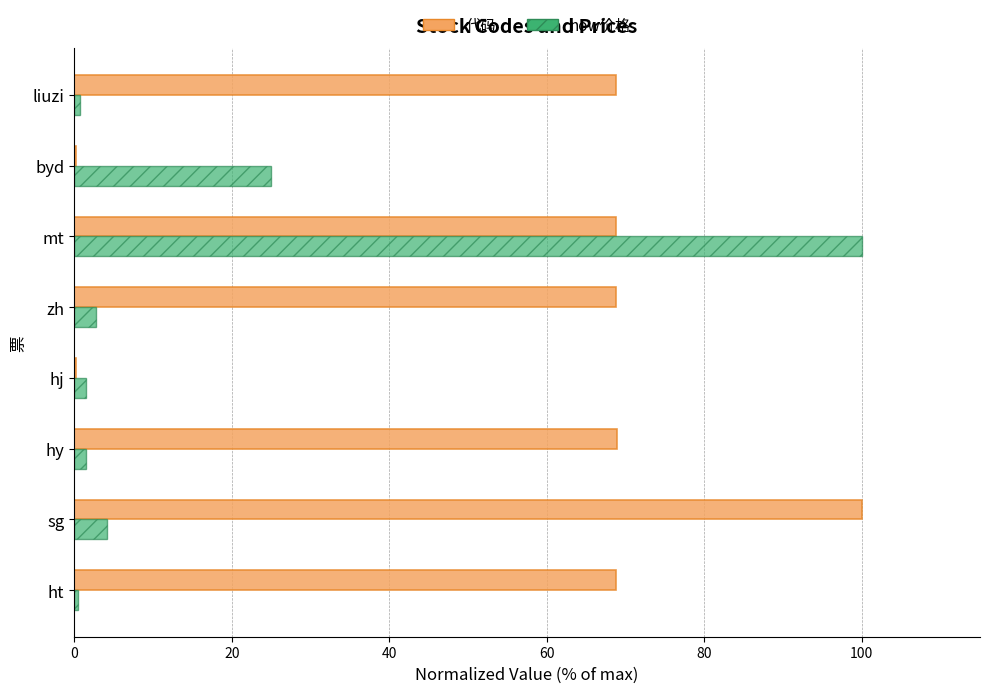

At which label does 代码 reach its peak?

sg